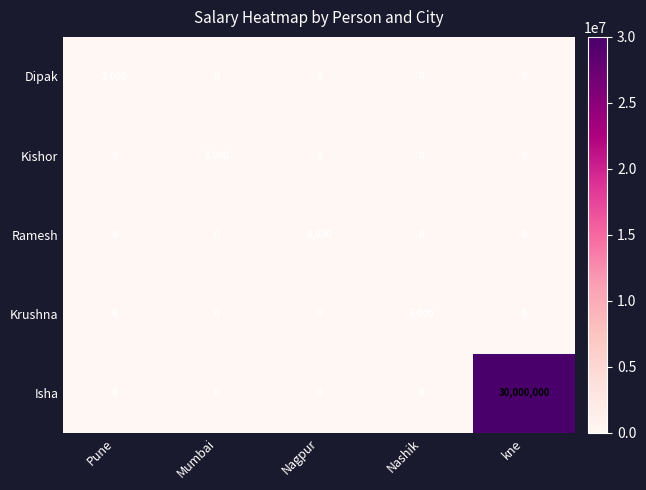

How many categories are shown in the chart?

5